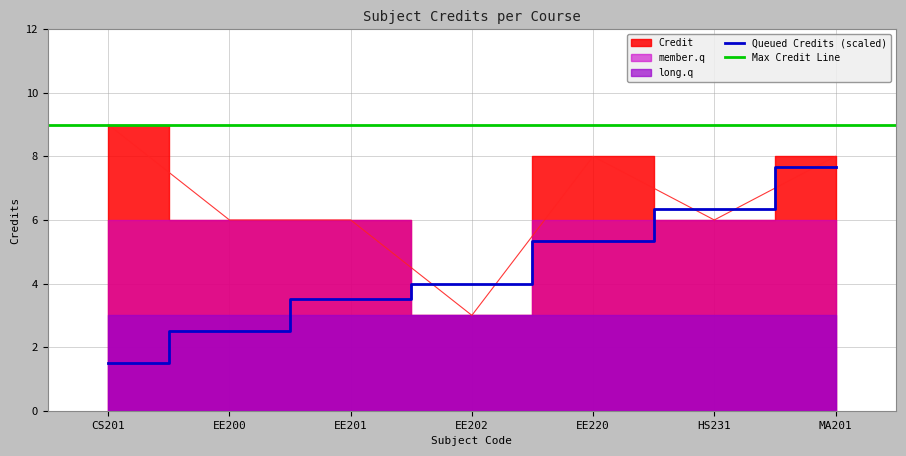

What position from the left is EE201?

3